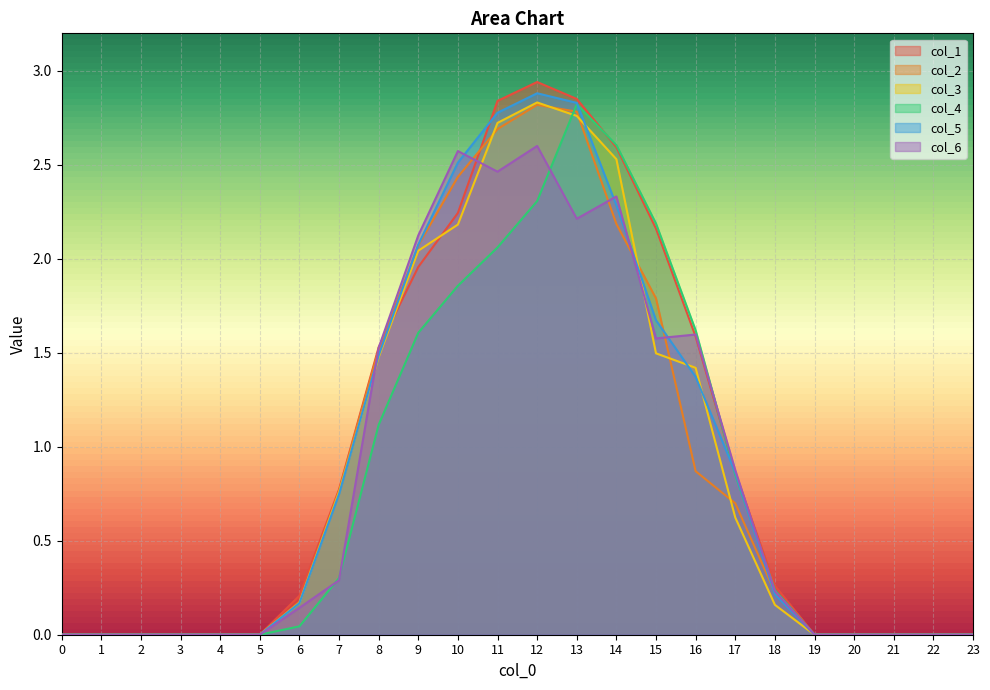

What is the difference between the col_2 values at 15 and 12?

1.0